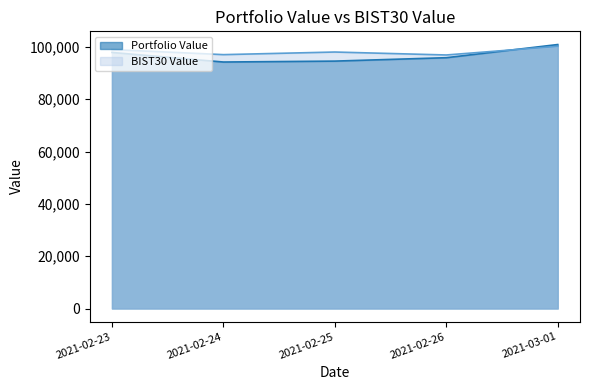

Reading left to right, transcribe all the data shown in this chart.

Portfolio Value: 2021-02-23=97918.1	2021-02-24=94254.9	2021-02-25=94603.3	2021-02-26=95904.6	2021-03-01=100941.1
BIST30 Value: 2021-02-23=99021.8	2021-02-24=97077.9	2021-02-25=98074.8	2021-02-26=96947.0	2021-03-01=100249.2